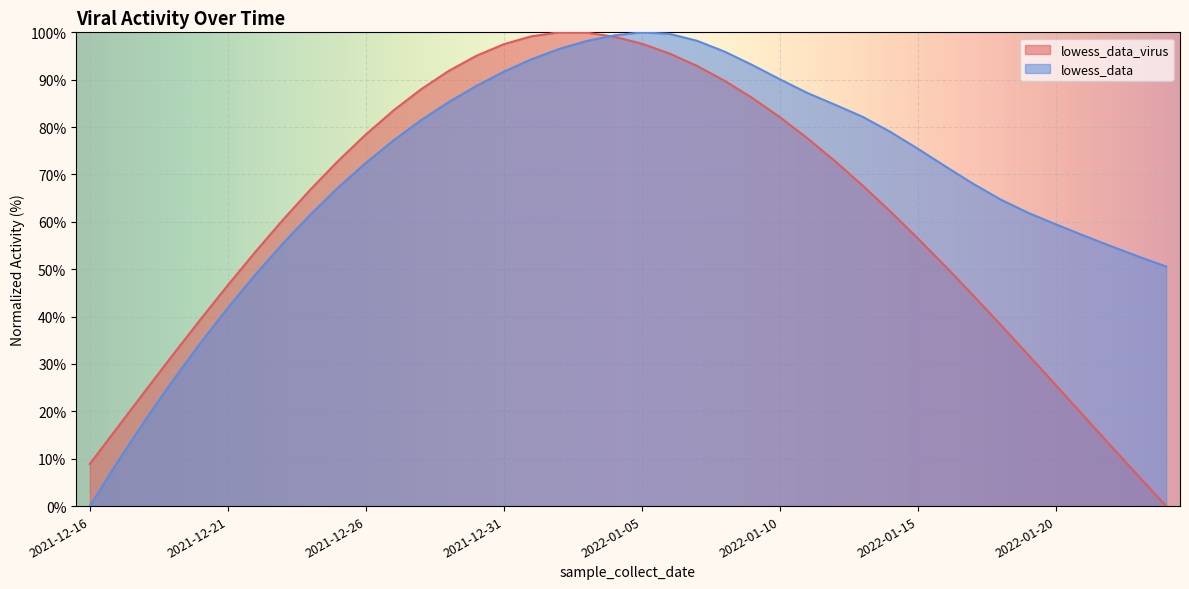

What is the difference between the maximum and minimum values in the lowess_data_virus series?

100.0